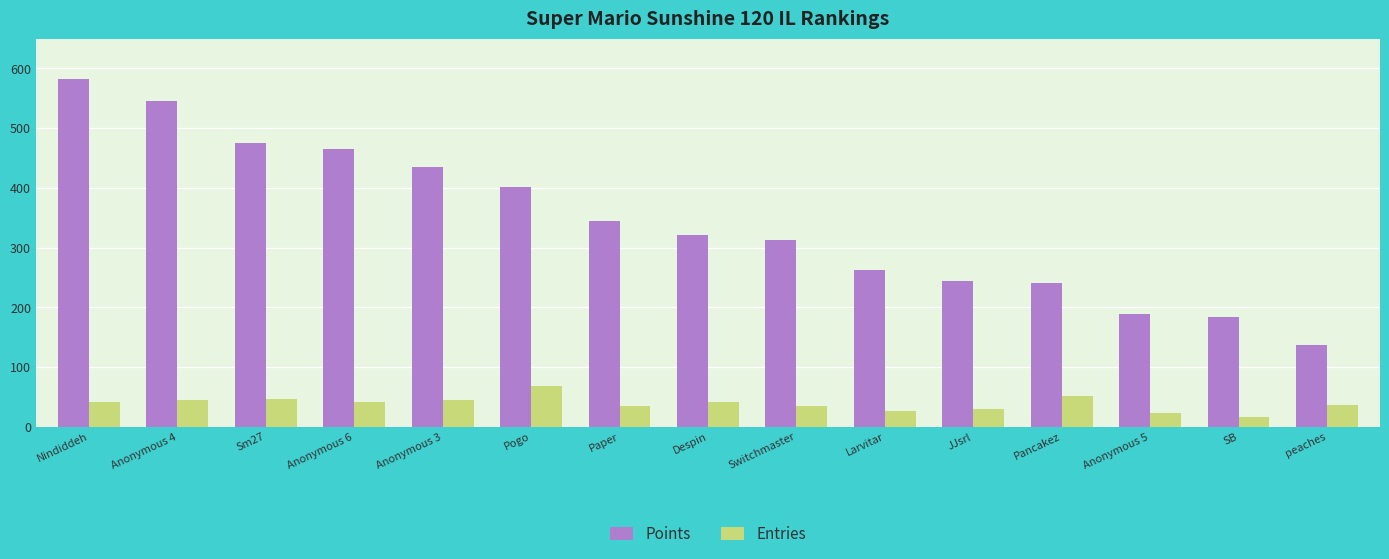

At which label does Points first exceed 321?

Nindiddeh